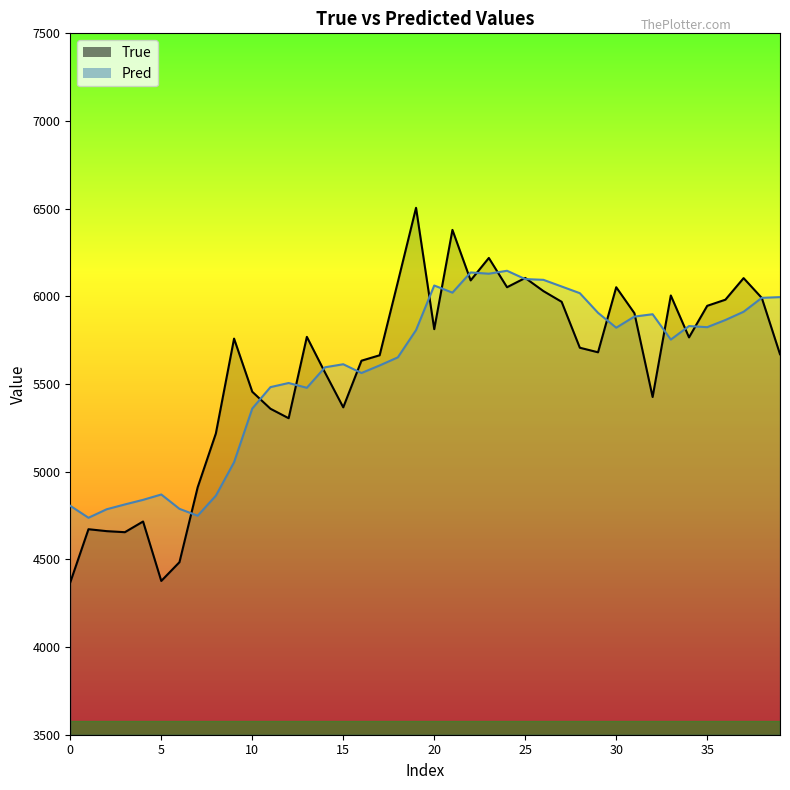

How many categories are shown in the chart?

40